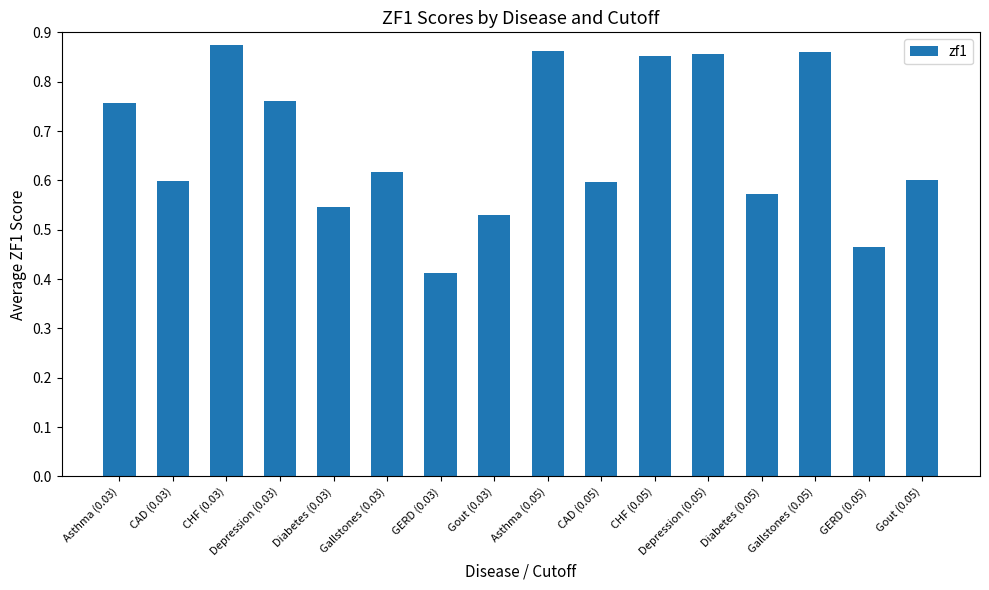

Which has a higher value, Gout (0.05) or CHF (0.05)?

CHF (0.05)